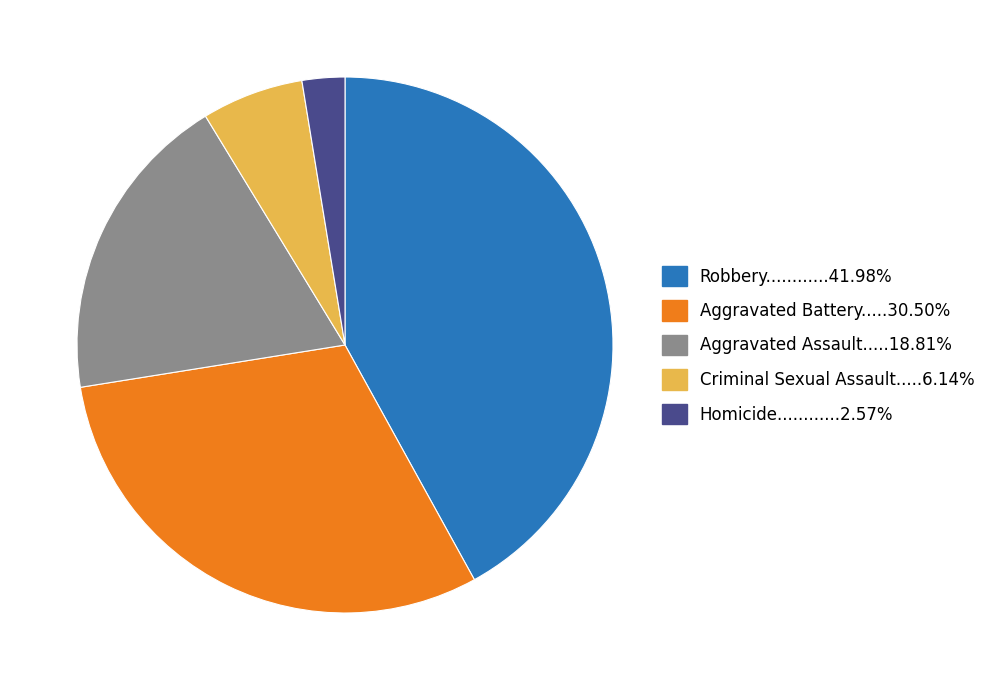

Is there a majority slice in this chart?

No